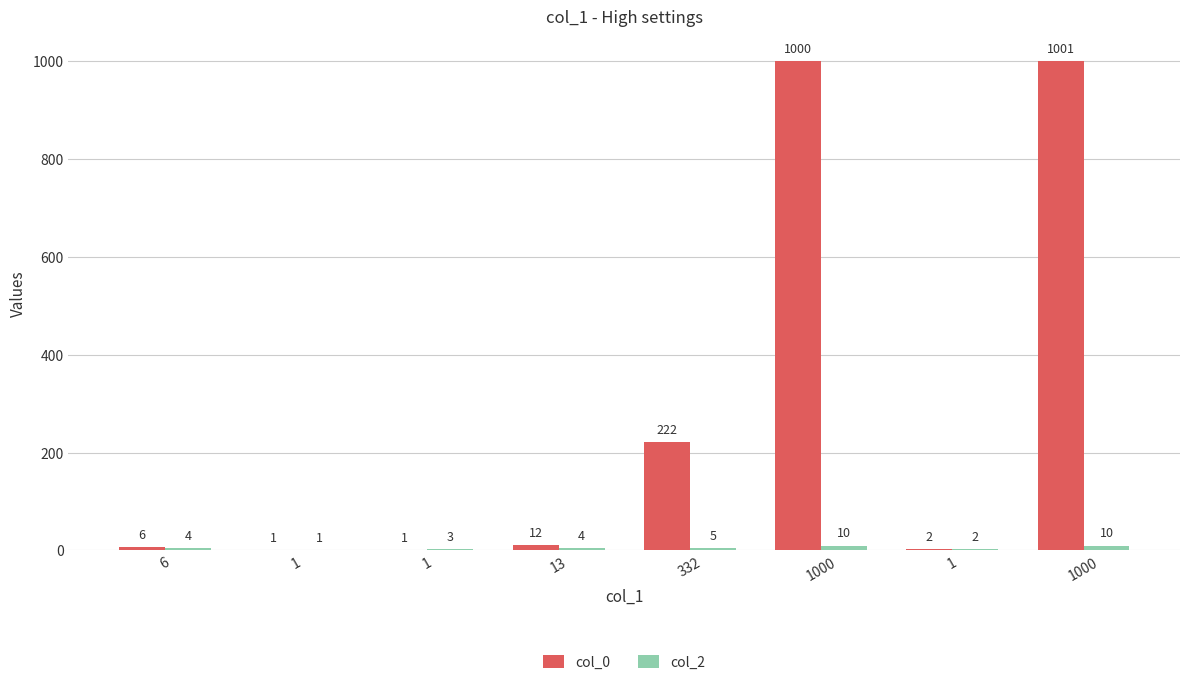

Rank the series by their average value, from lowest to highest.

col_2, col_0